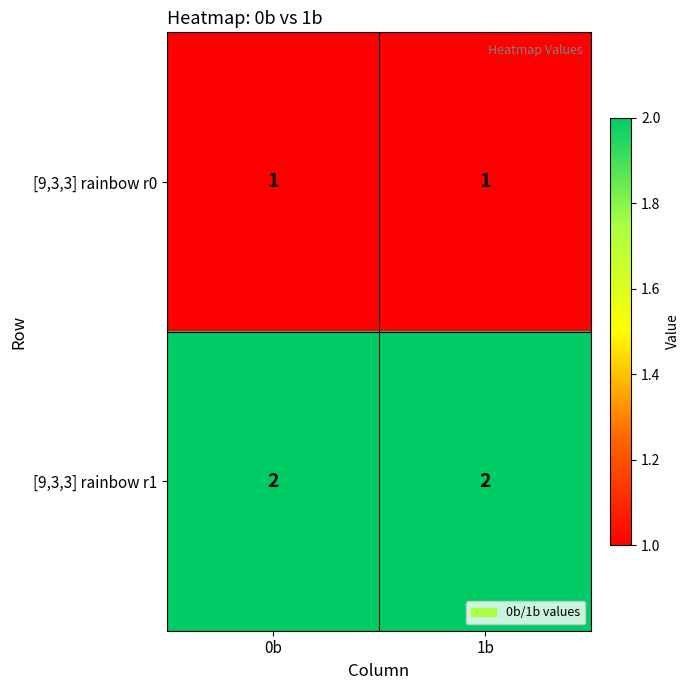

What is the total value across all series at 0b?

3